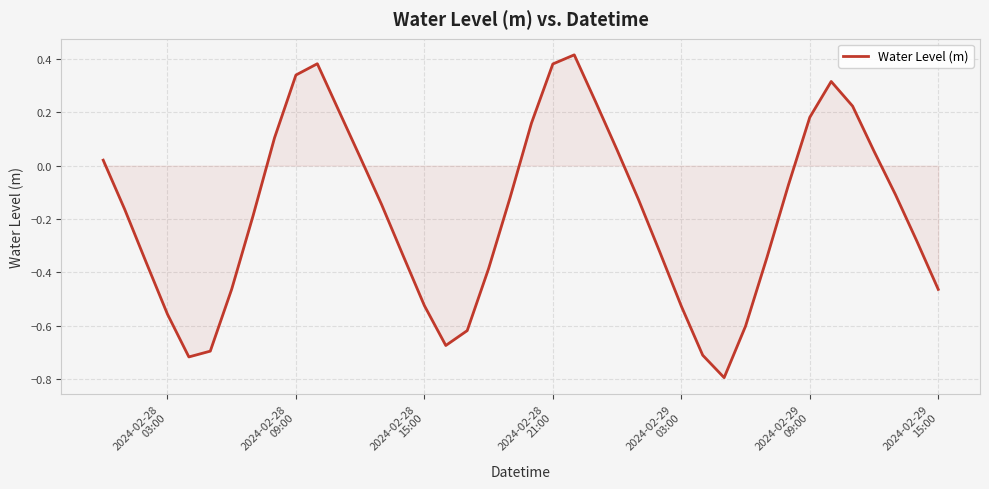

What is the smallest value displayed?

-0.8